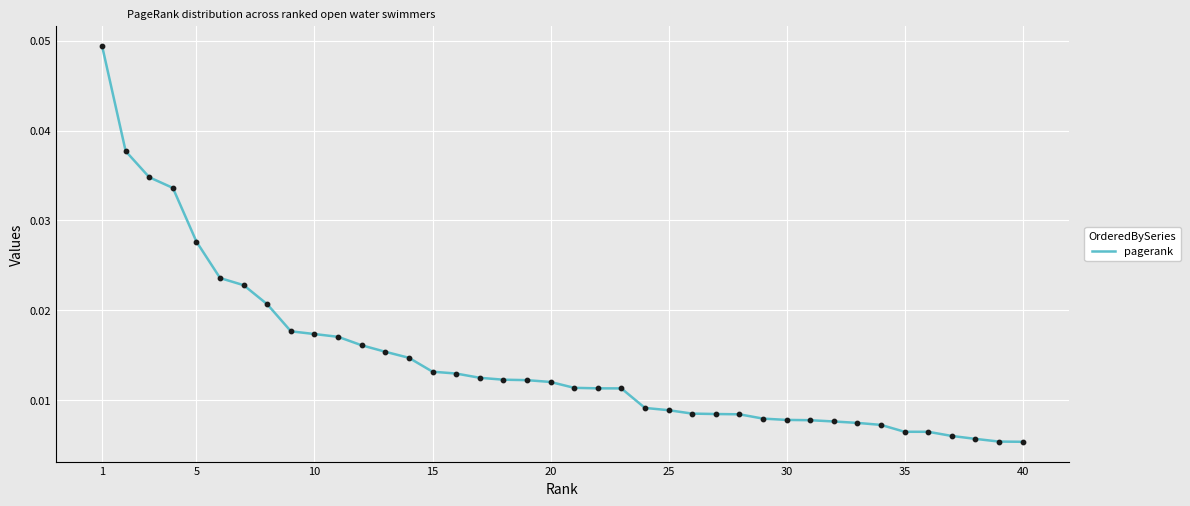

Is this an area chart (filled region under the line)?

No